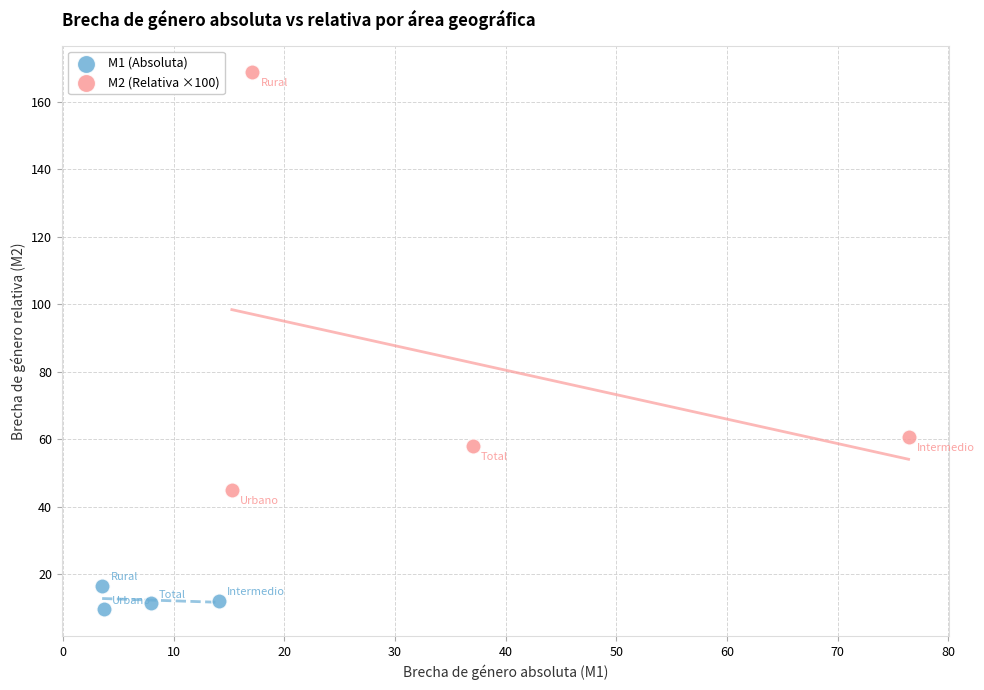

Which series contains the highest Y value?

M2 (Relativa ×100)